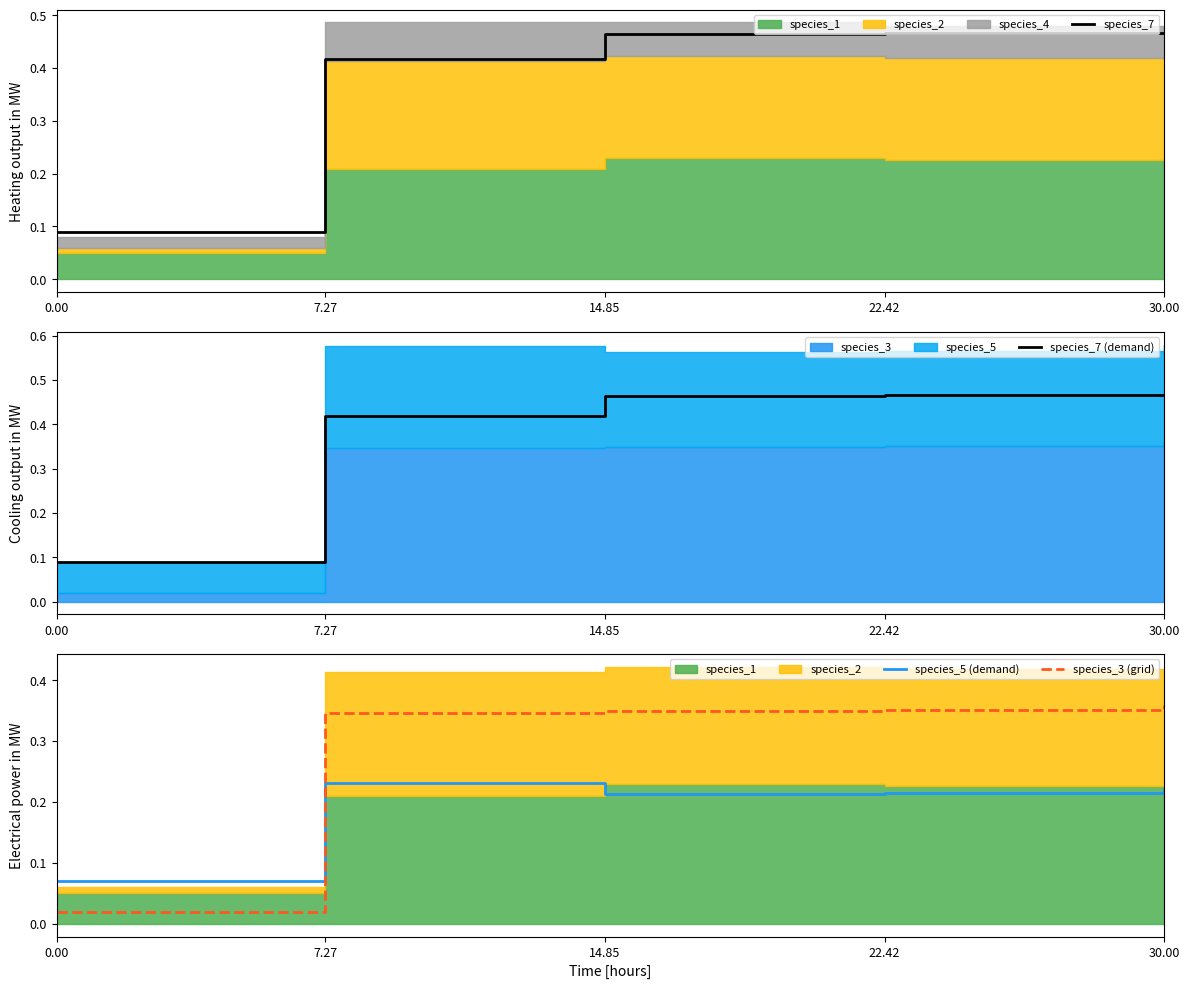

What is the difference between the highest and lowest values at 22.42?

0.3